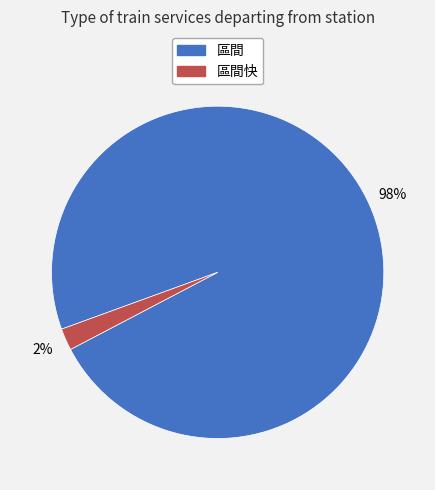

To the nearest percent, what is the difference between the largest and smallest slice percentages?

96%